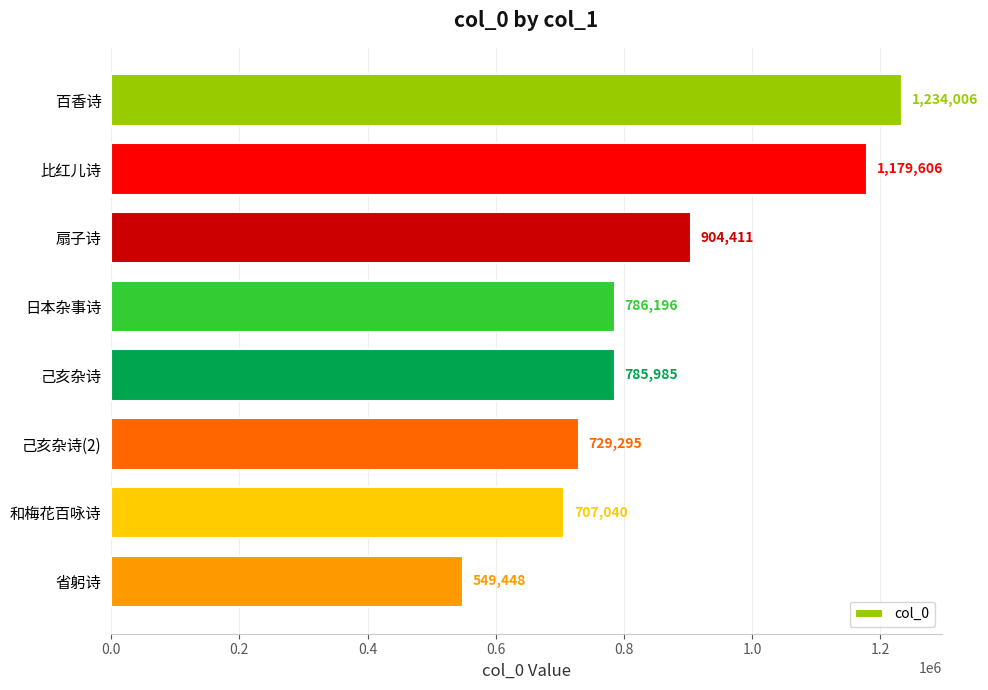

Does the chart contain stacked bars?

No